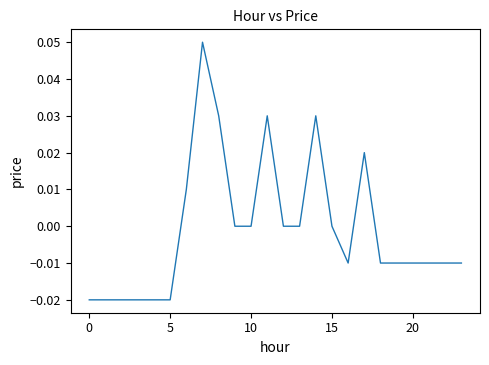

What is the maximum value shown in the chart?

0.1